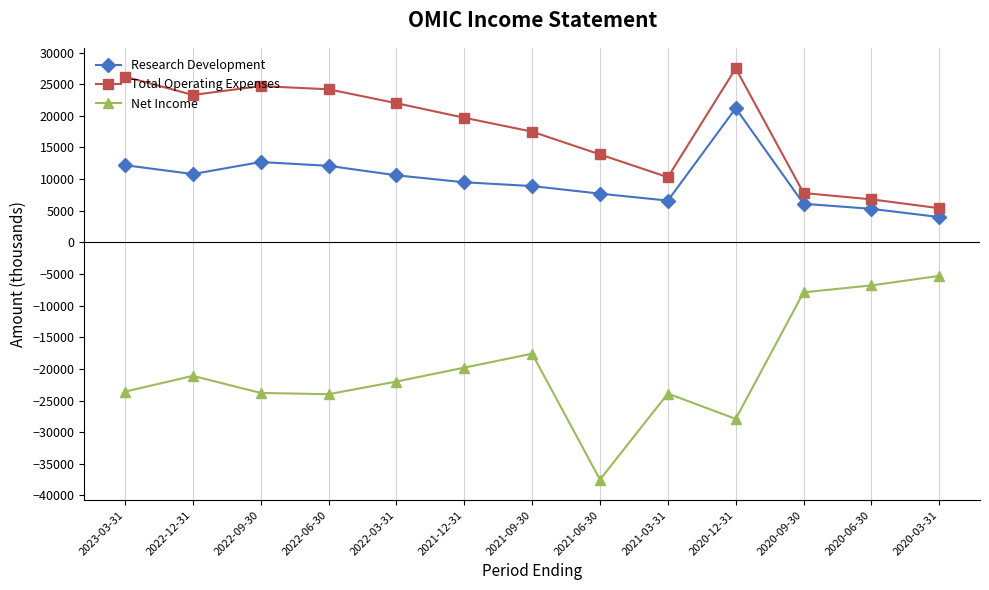

In Total Operating Expenses, how many points are higher than both neighbors (excluding endpoints)?

2